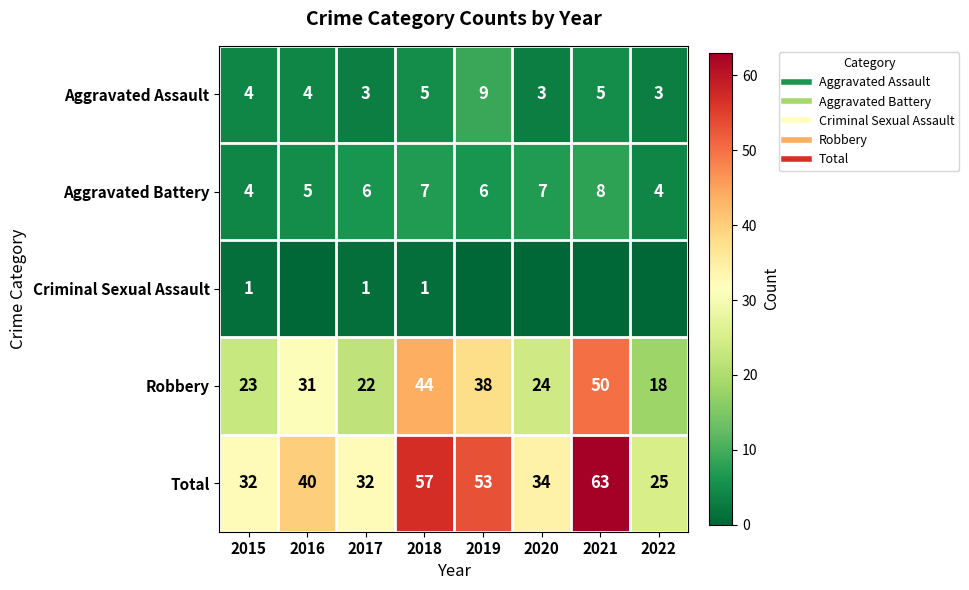

What is the difference between the second highest and minimum values in the Total series?

32